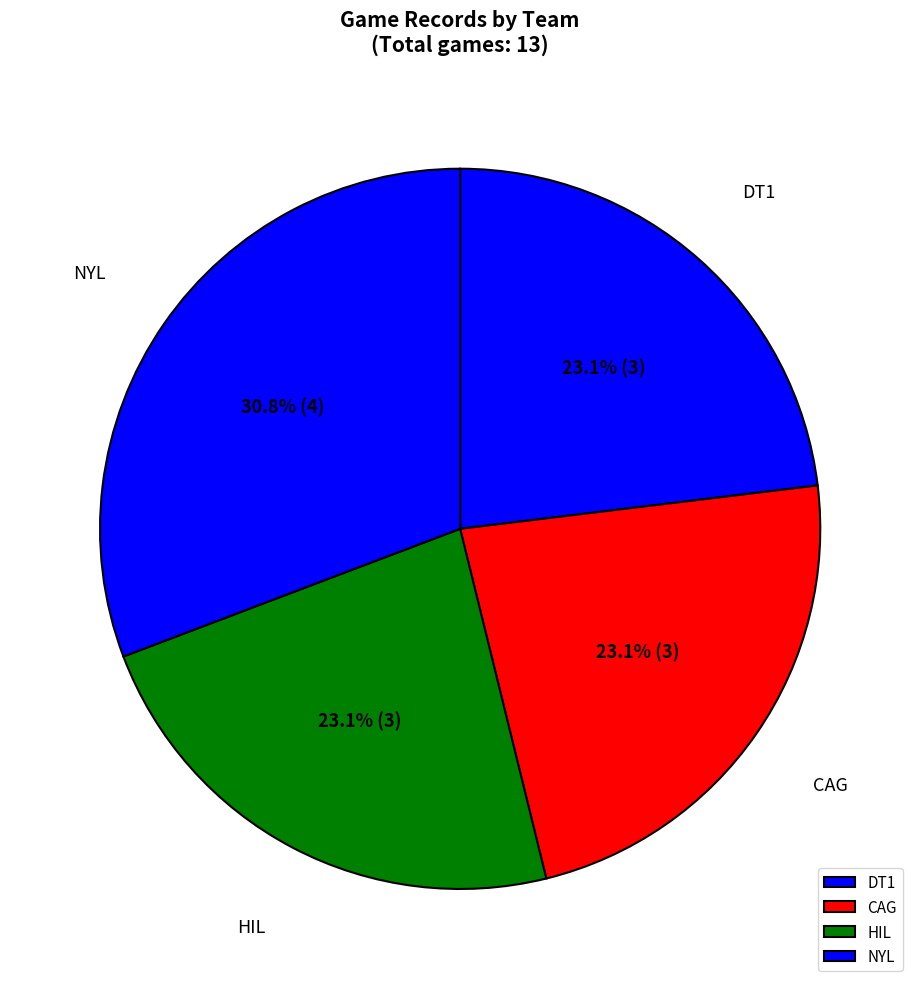

Which has a higher value, CAG or NYL?

NYL